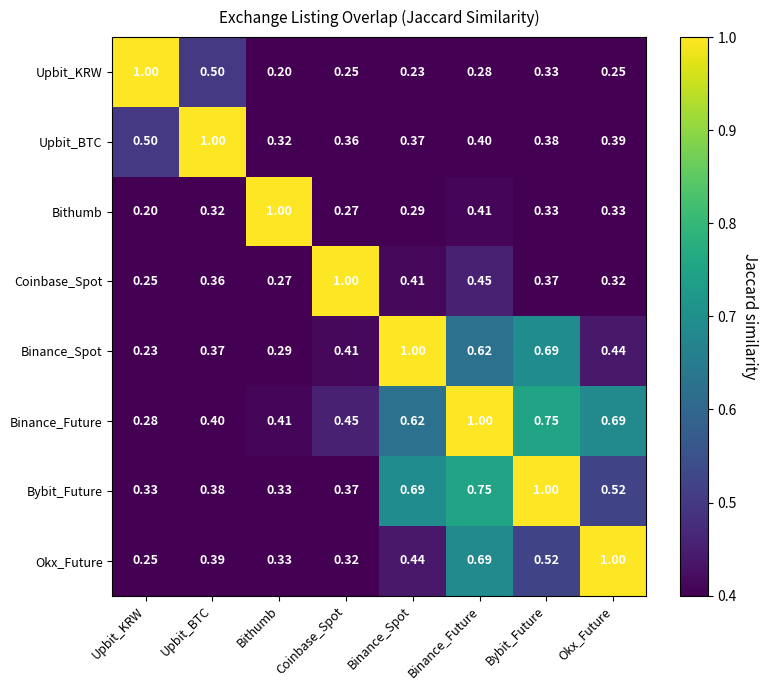

Which category has the lowest value in the Binance_Future series?

Upbit_KRW